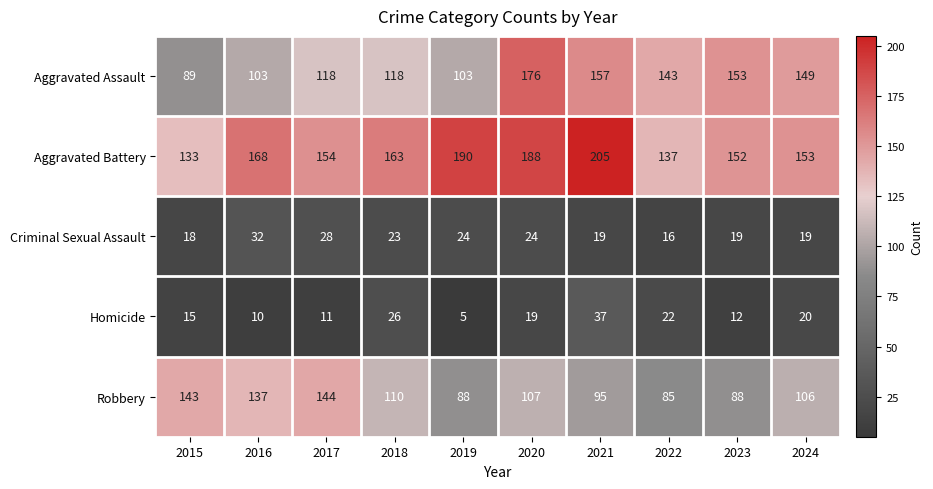

Rank the categories by Aggravated Battery value from lowest to highest.

2015, 2022, 2023, 2024, 2017, 2018, 2016, 2020, 2019, 2021